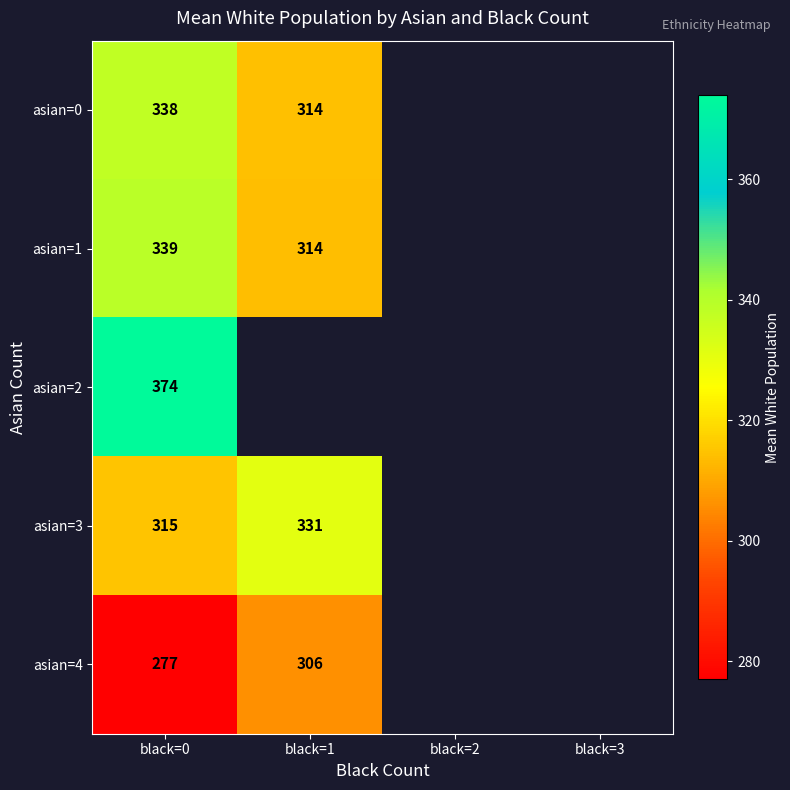

Is the value of asian=0 at black=0 greater than the value of asian=3 at black=1?

Yes